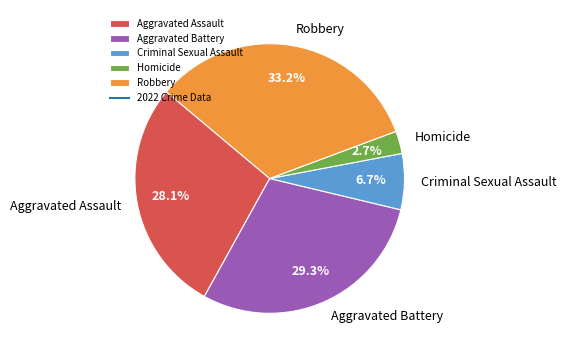

Do Aggravated Assault and Criminal Sexual Assault together represent more than half of the pie?

No